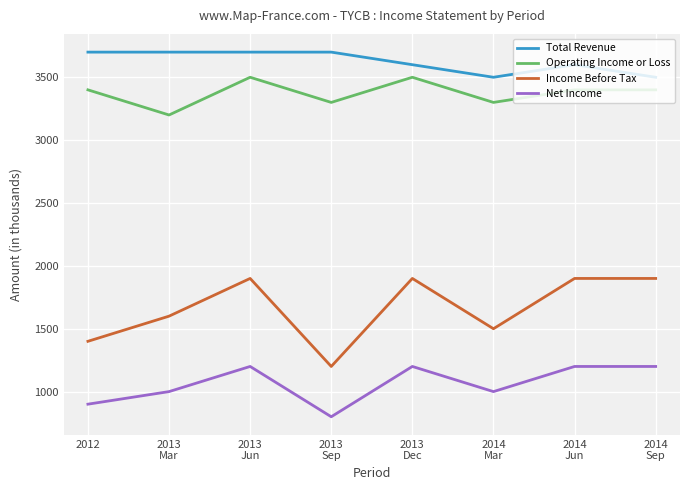

At how many categories does at least one series exceed 3222?

8